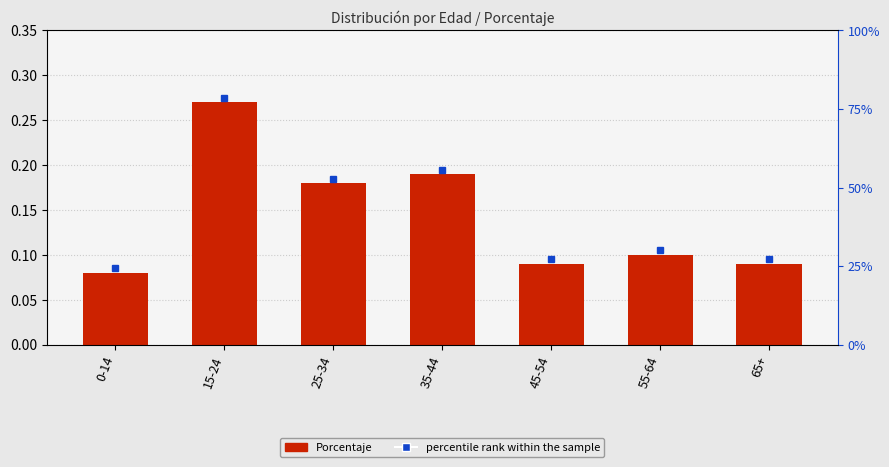

Count the number of categories in the chart.

7